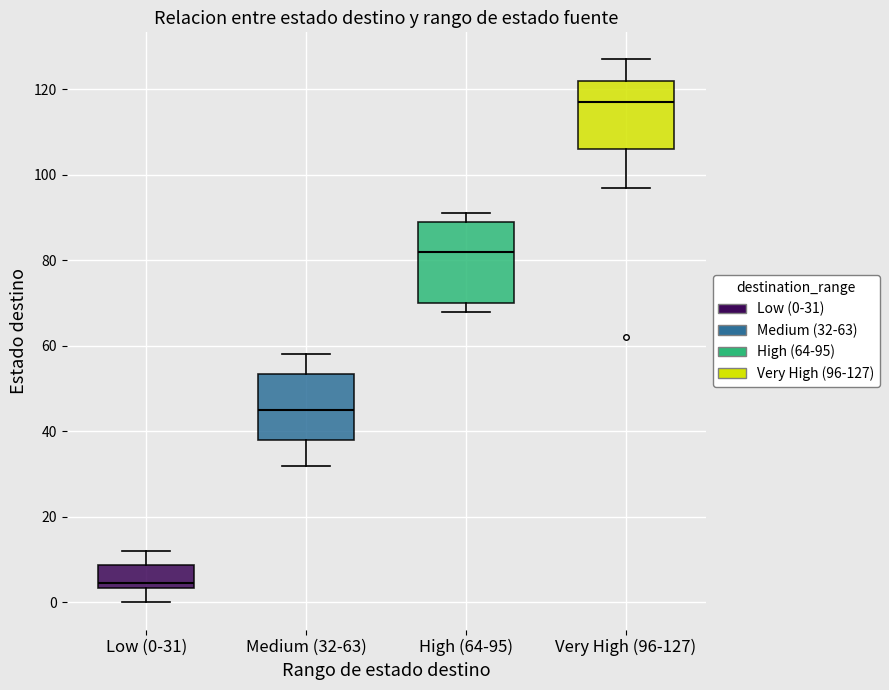

Which box's median line is the highest?

Very High (96-127)